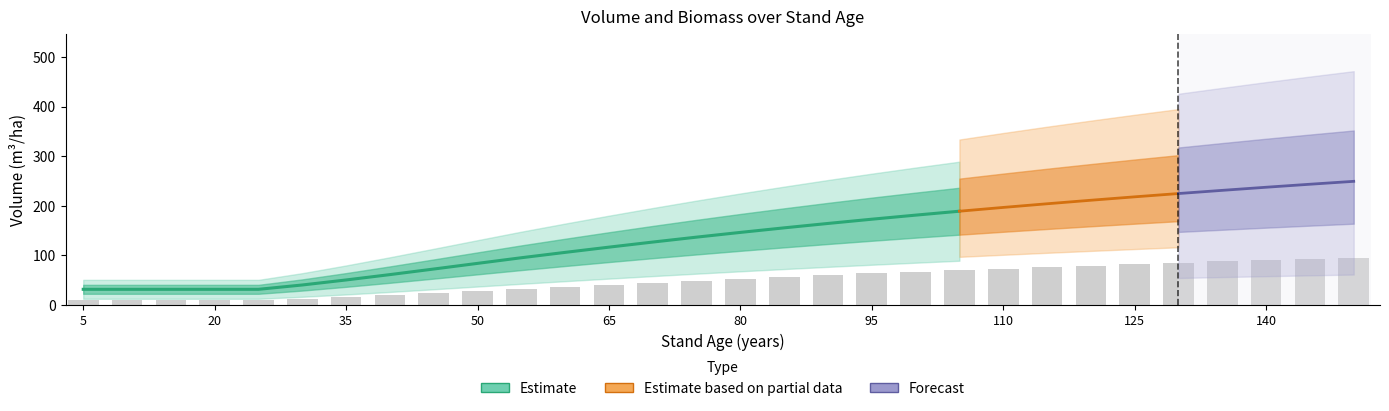

Does the chart contain stacked bars?

No